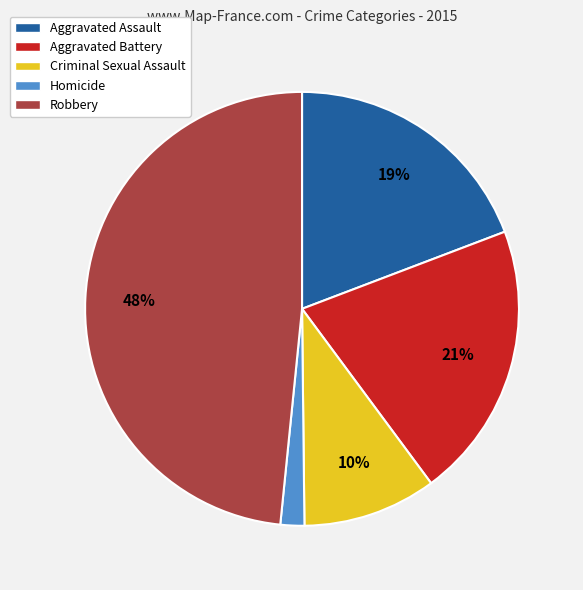

Count the number of slices in the pie.

5